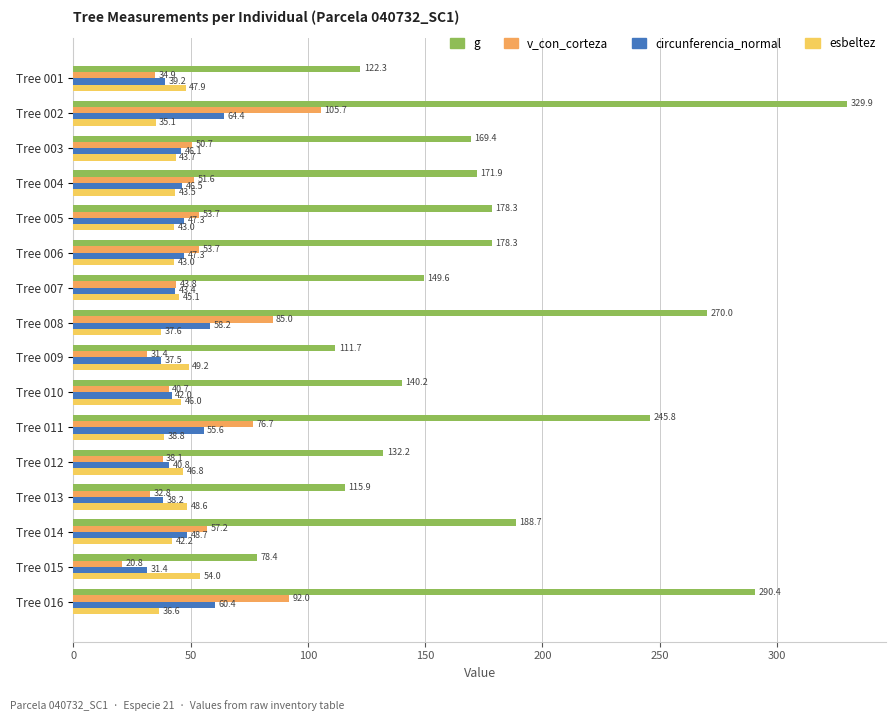

What is the lowest value of the esbeltez series?

35.1